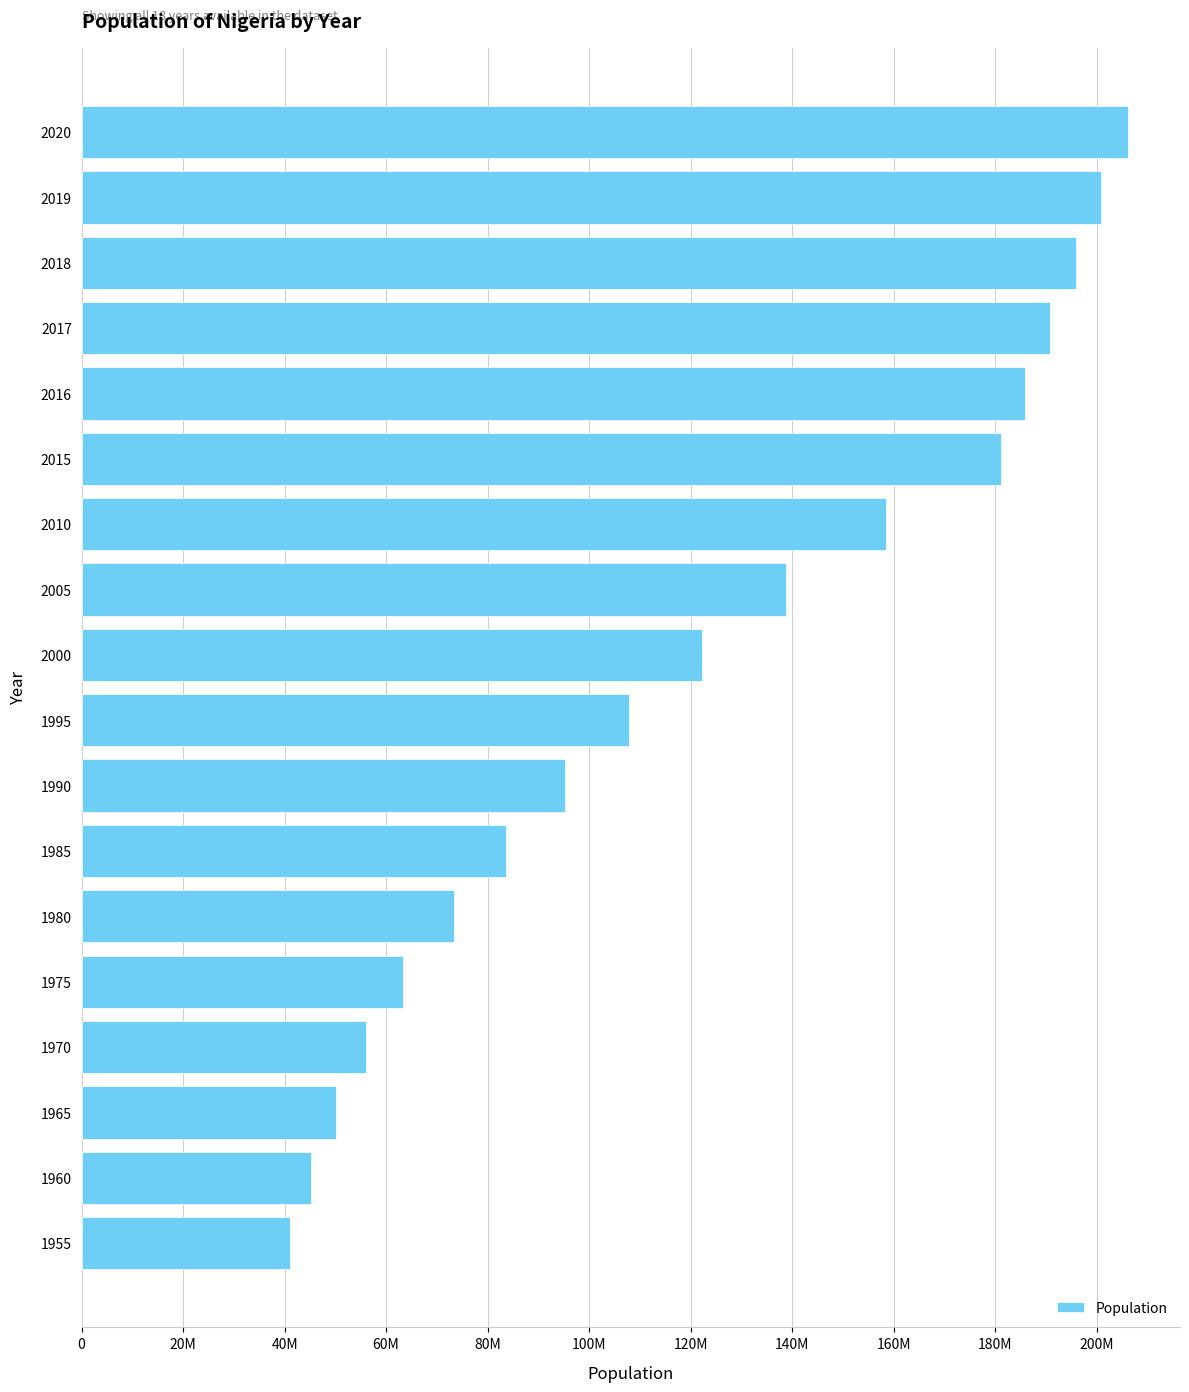

What is the average value?

122025388